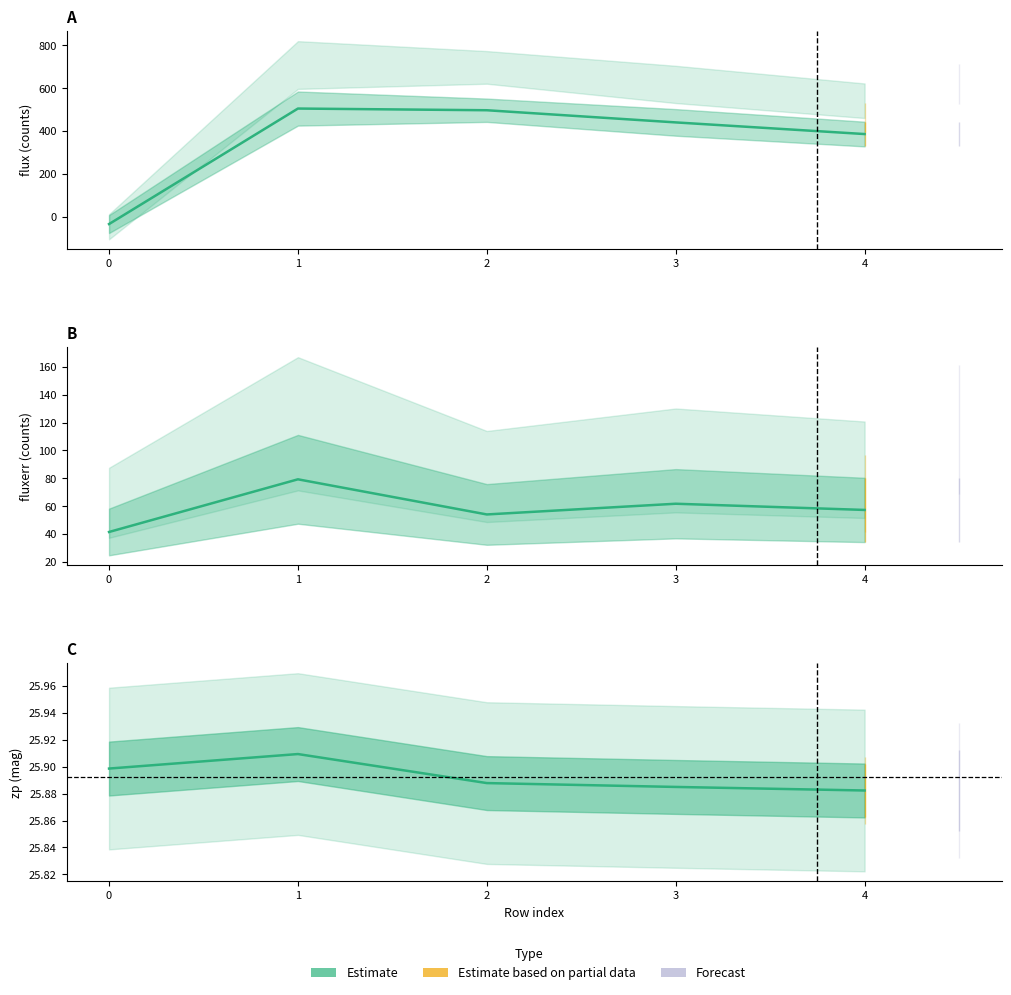

The value at 1 is 36.5. True or false?

False